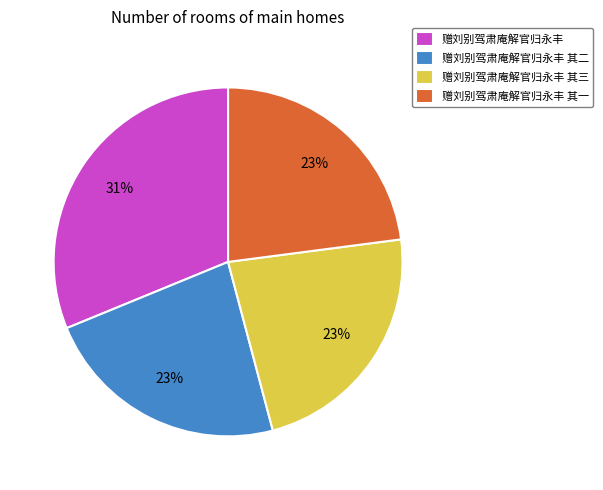

Does 赠刘别驾肃庵解官归永丰 其一 represent more than half of the total?

No